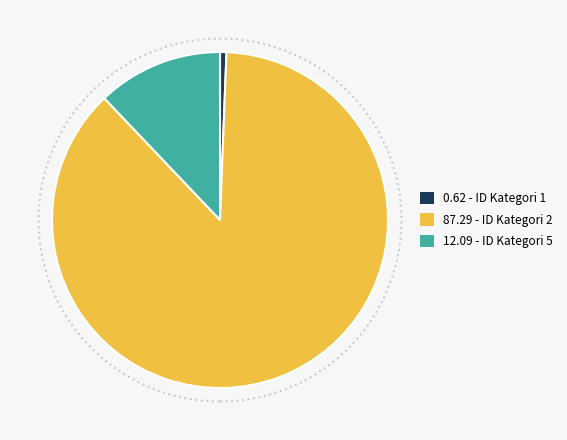

Which category has the smallest portion of the pie?

0.62 - ID Kategori 1